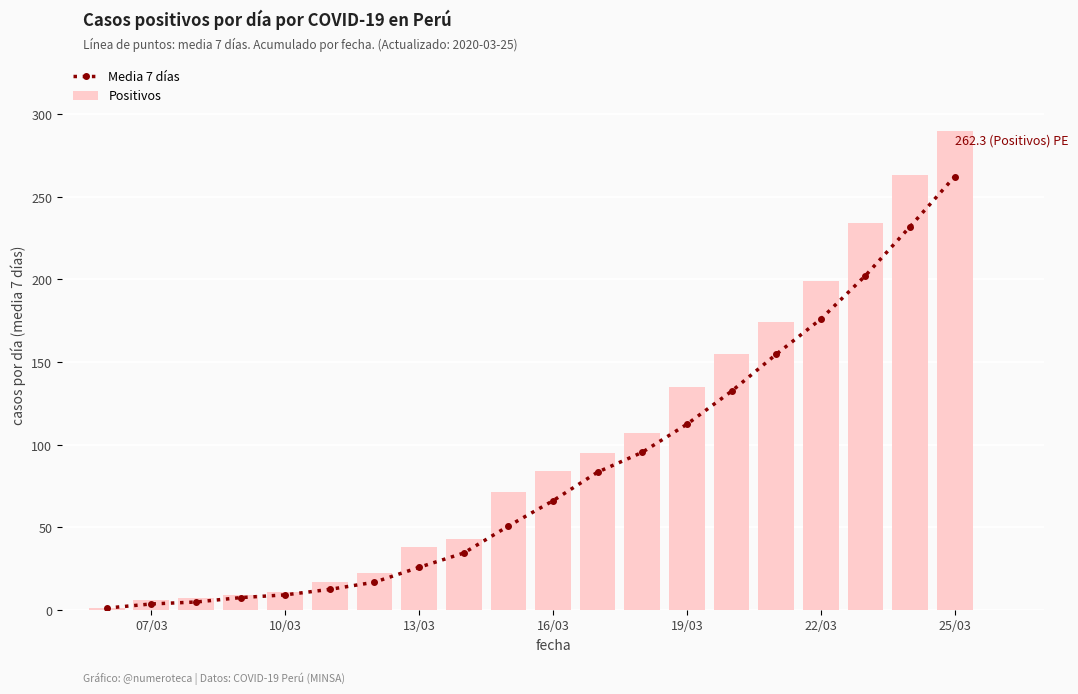

Are the bars horizontal?

No